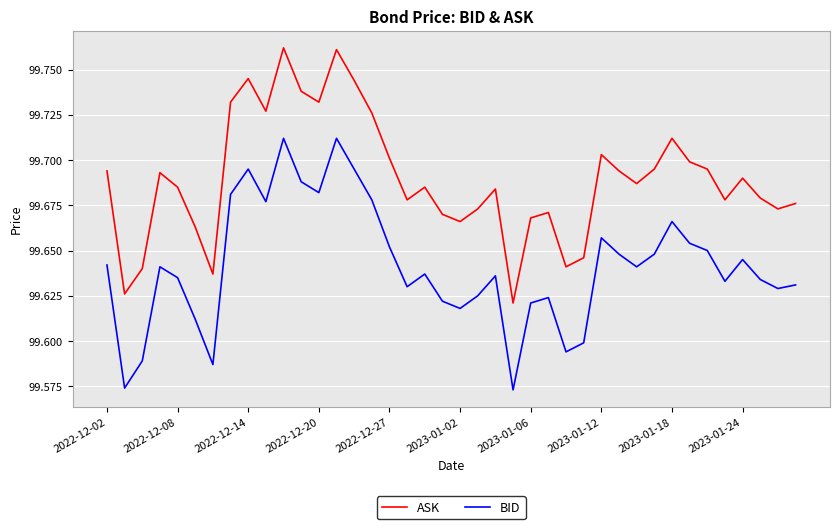

True or false: ASK and BID intersect in this chart.

False